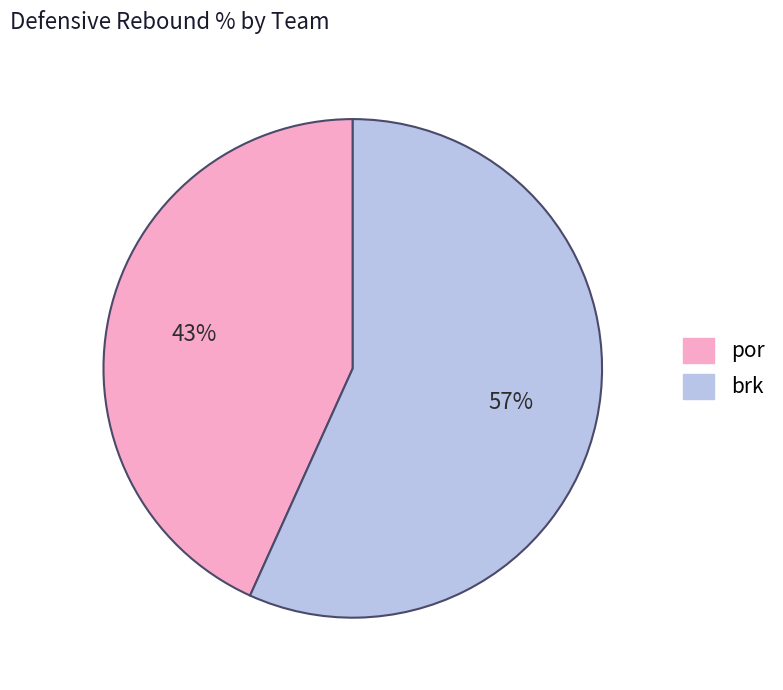

To the nearest percent, what portion does brk represent?

57%